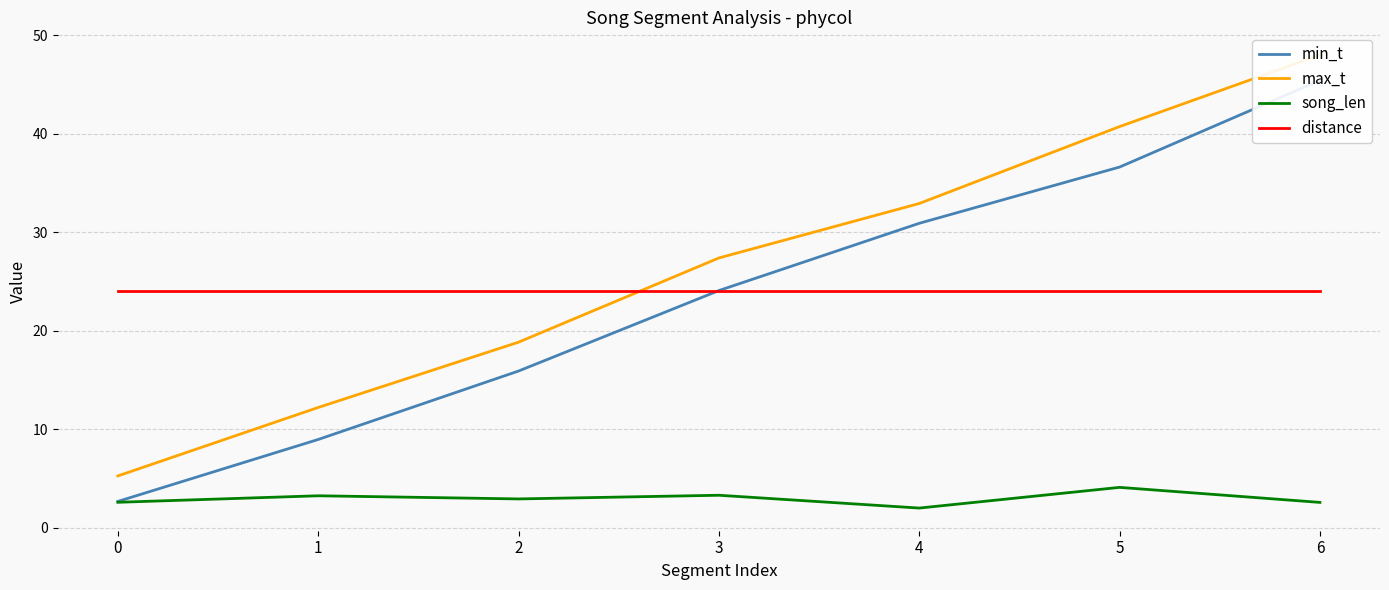

True or false: max_t and song_len cross at least once.

False